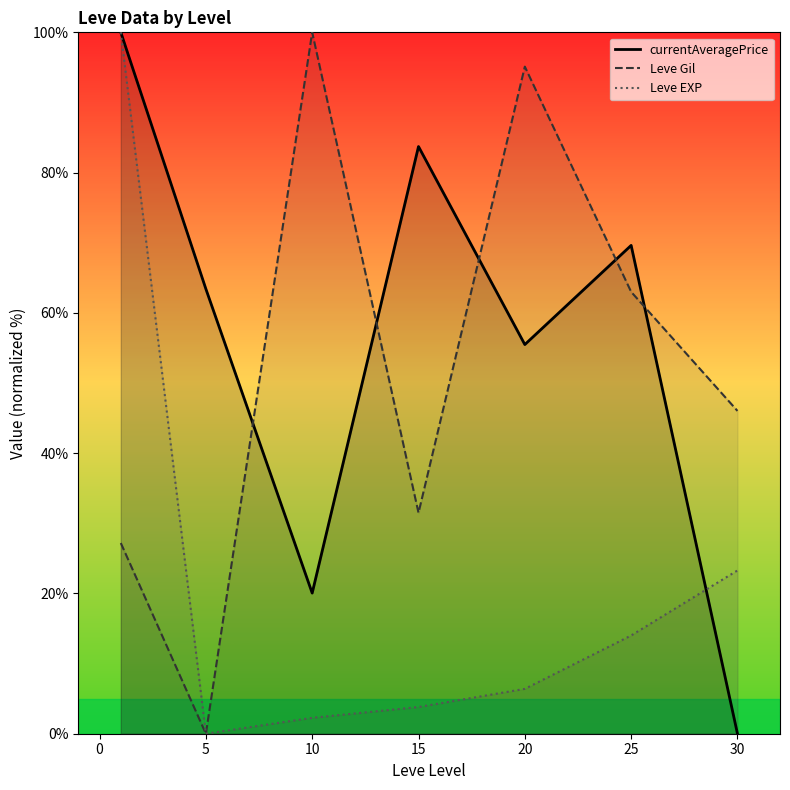

At how many categories does at least one series exceed 15?

7